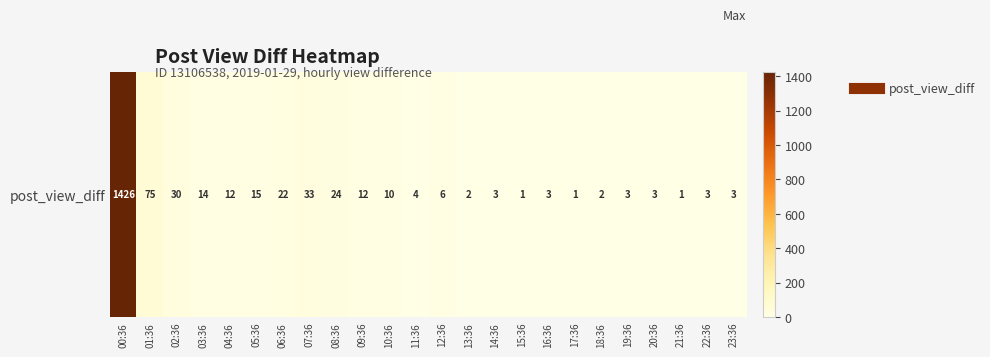

Between 12:36 and 04:36, which is larger?

04:36